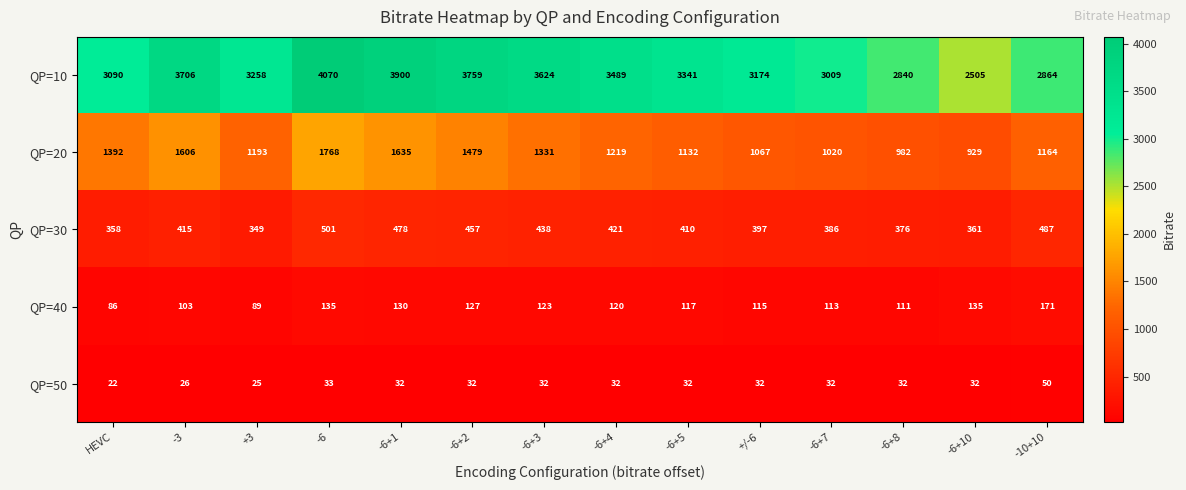

What is the difference between the maximum and second lowest values in the QP=20 series?

786